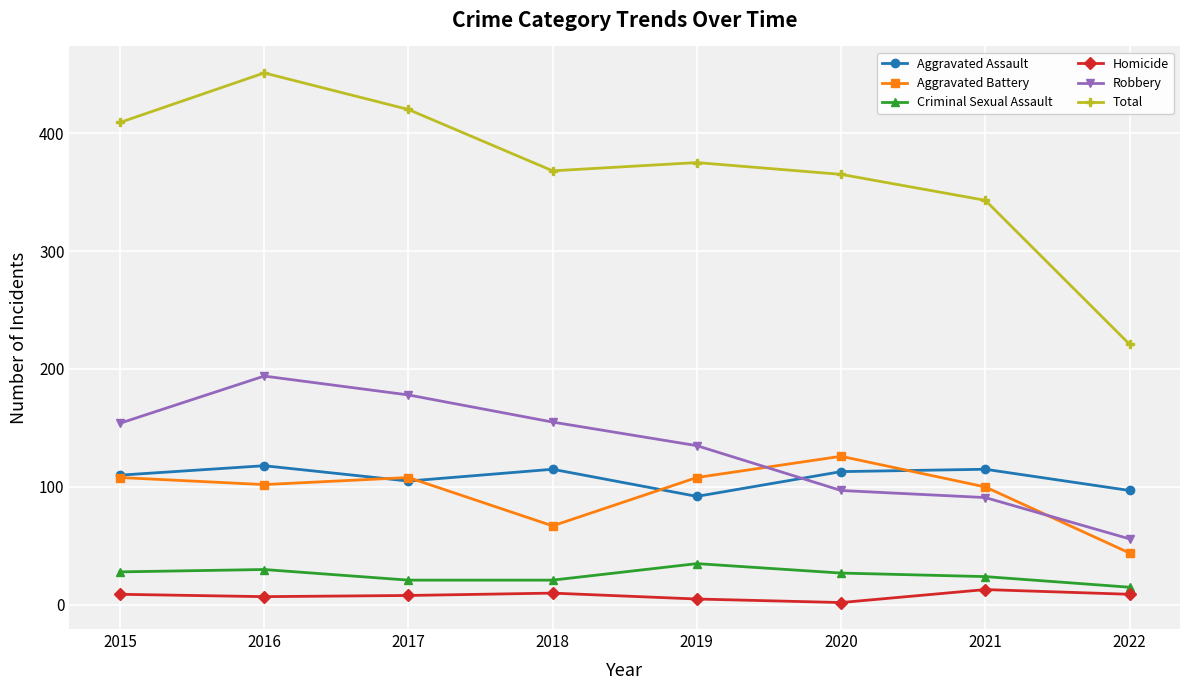

True or false: Aggravated Battery has a value of 70 at 2022.

False